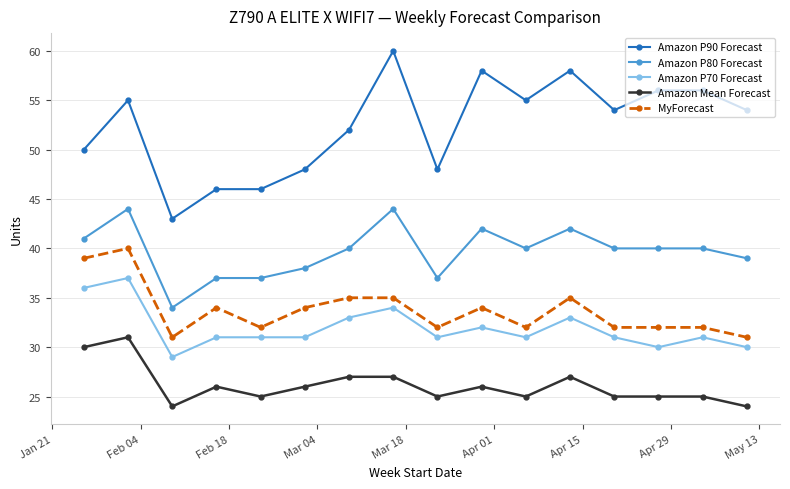

What is the average value of the Amazon P90 Forecast series?

52